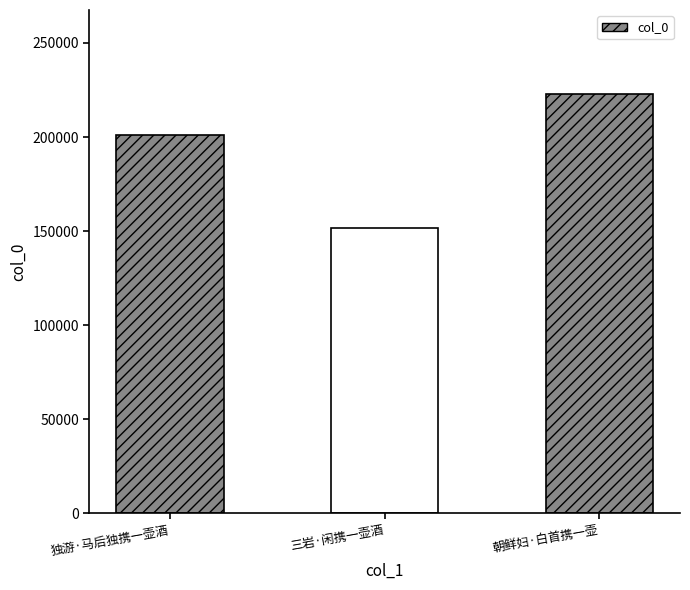

True or false: the data shows 201074 at 独游·马后独携一壶酒.

True